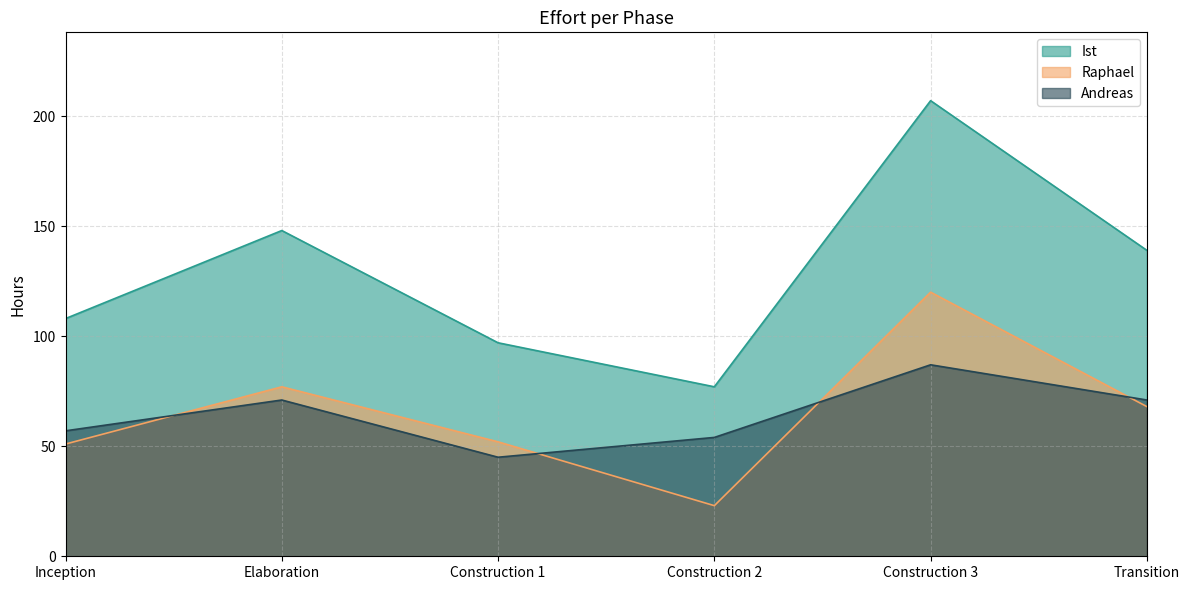

What position from the left is Construction 2?

4